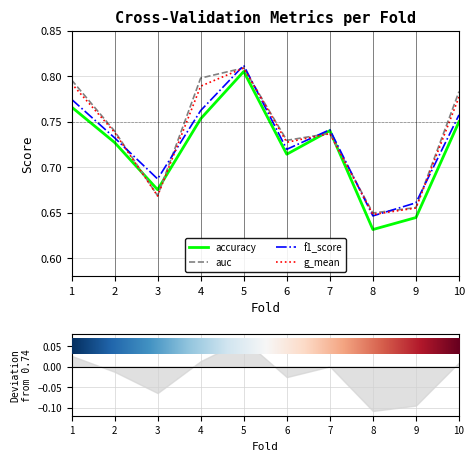

Count the number of categories in the chart.

10